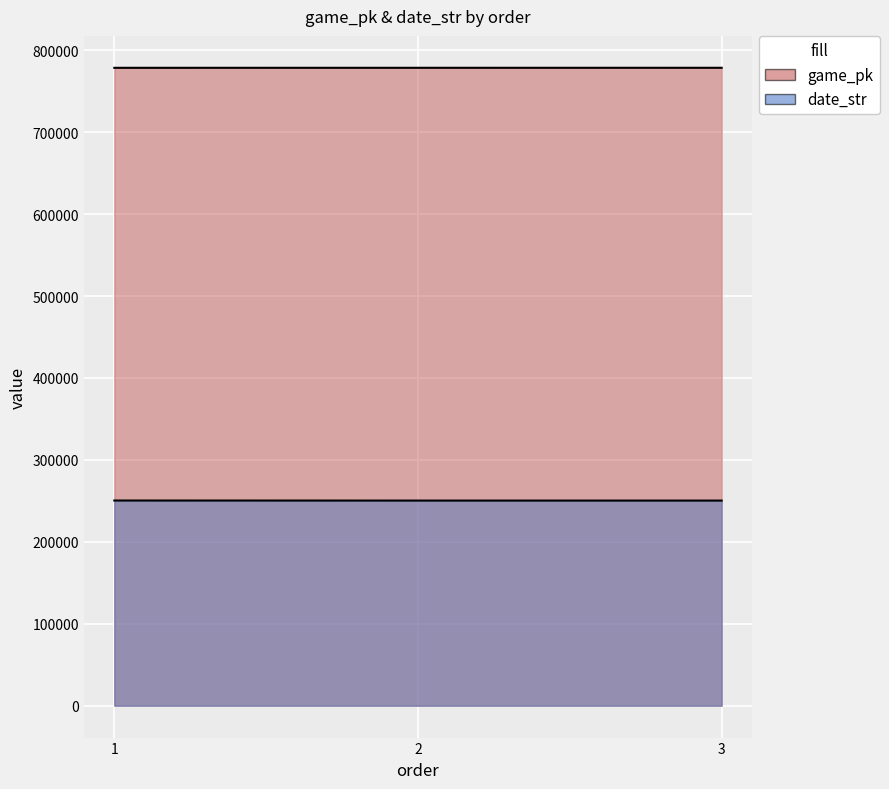

List the series in order of their overall mean, lowest first.

date_str, game_pk